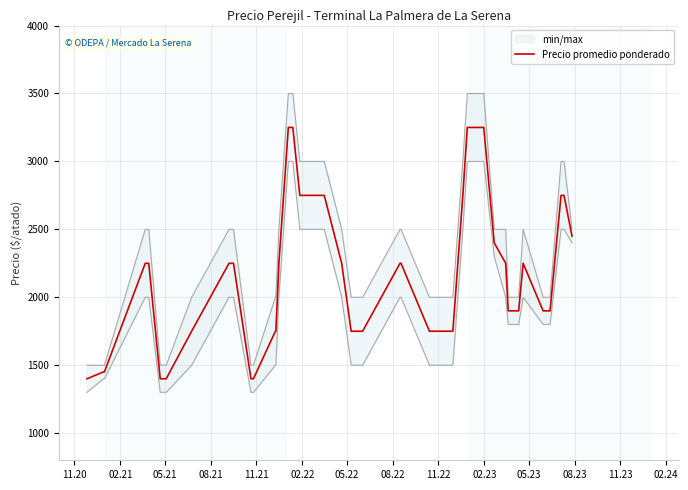

How many series are shown in this chart?

1